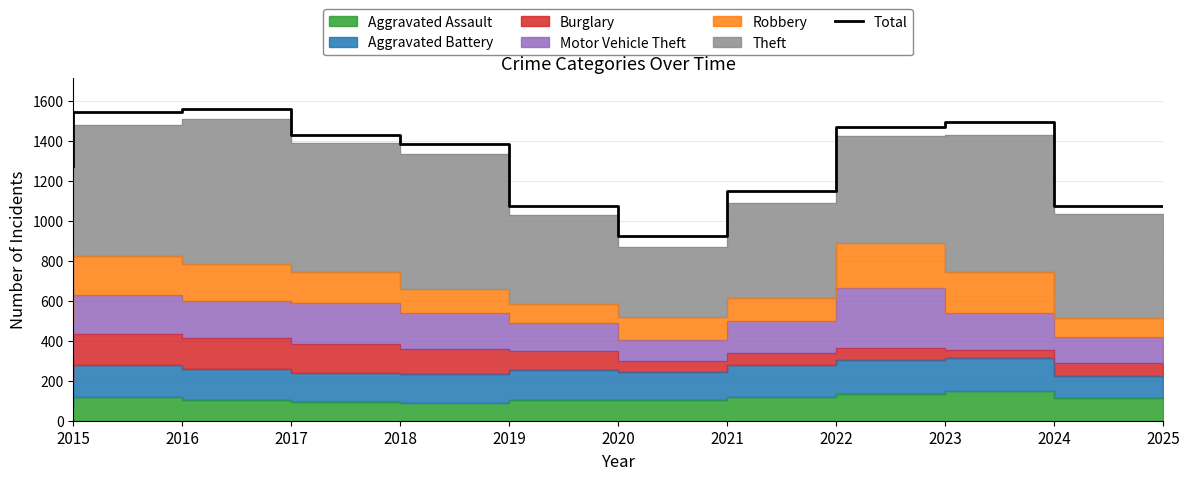

What value does the data have at 2024, to the nearest 50?

1500